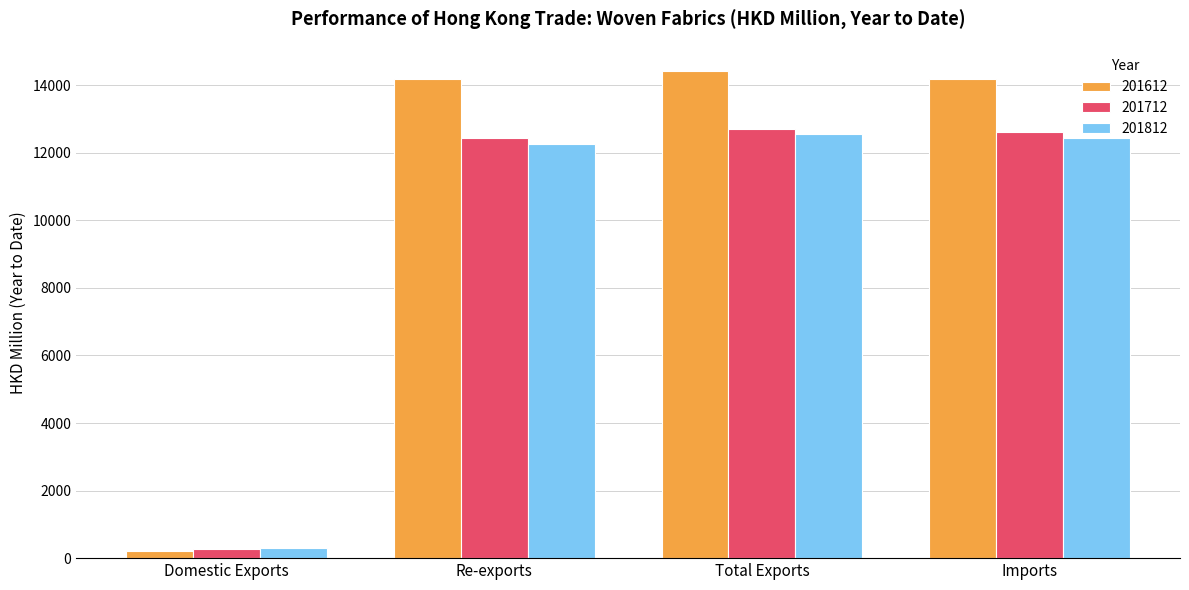

What position from the right is Imports?

1